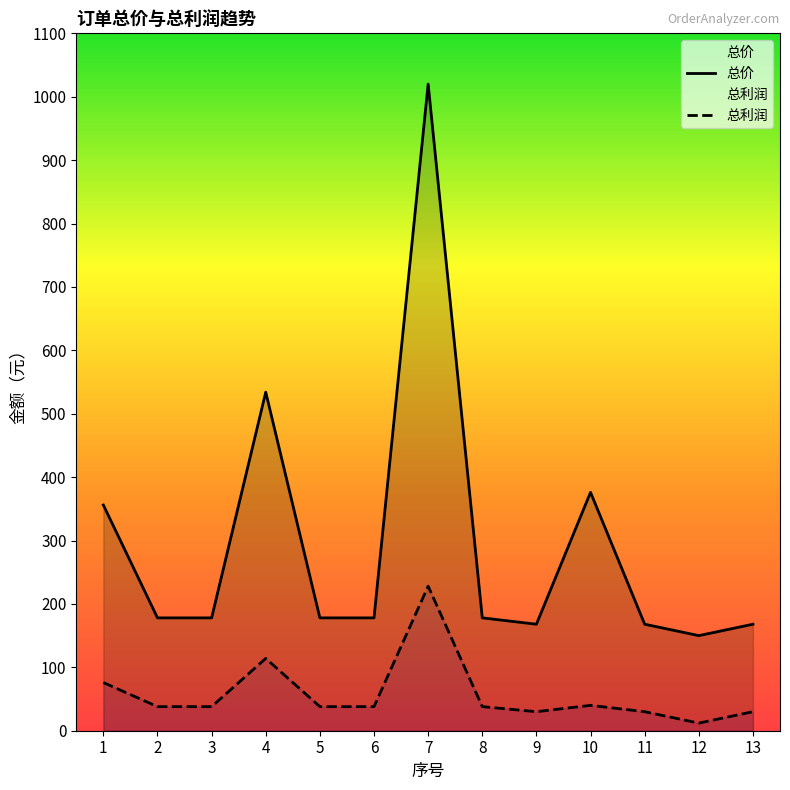

The 总利润 series shows 30 at 11. True or false?

True